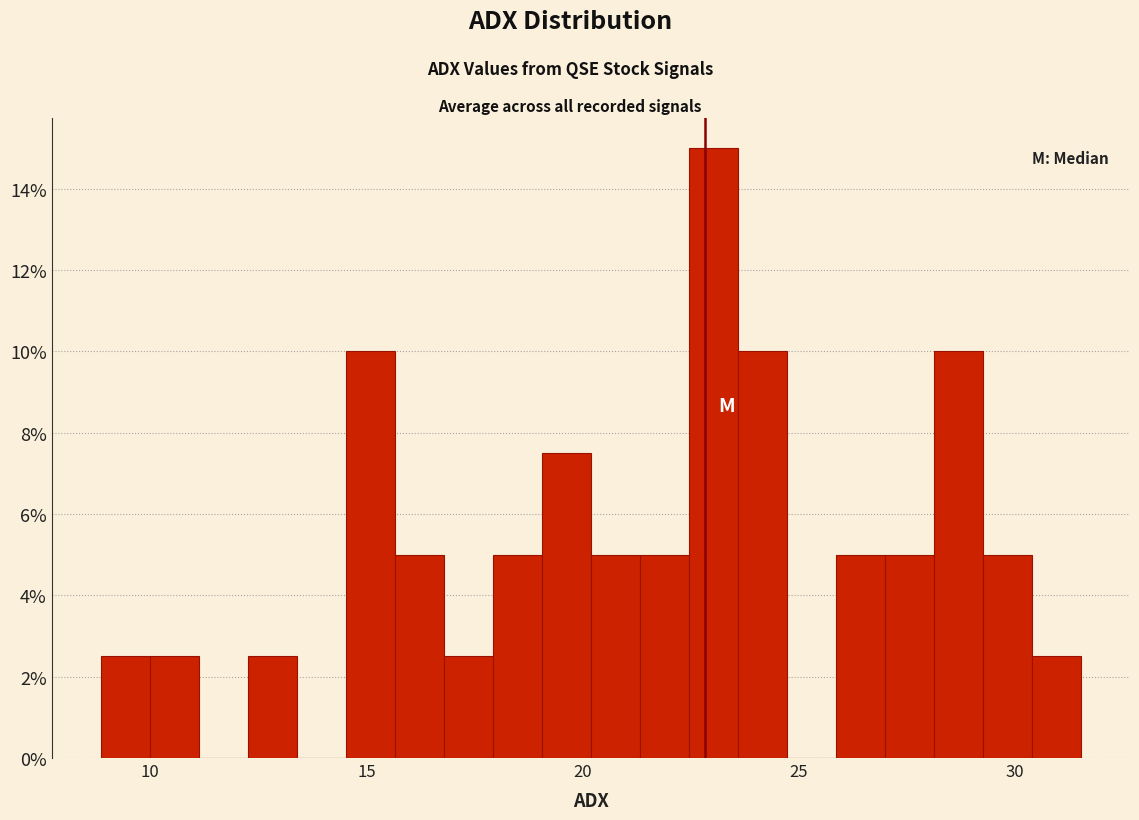

Read against the x-axis, roughly where is the centre of the tallest bar?

23.0